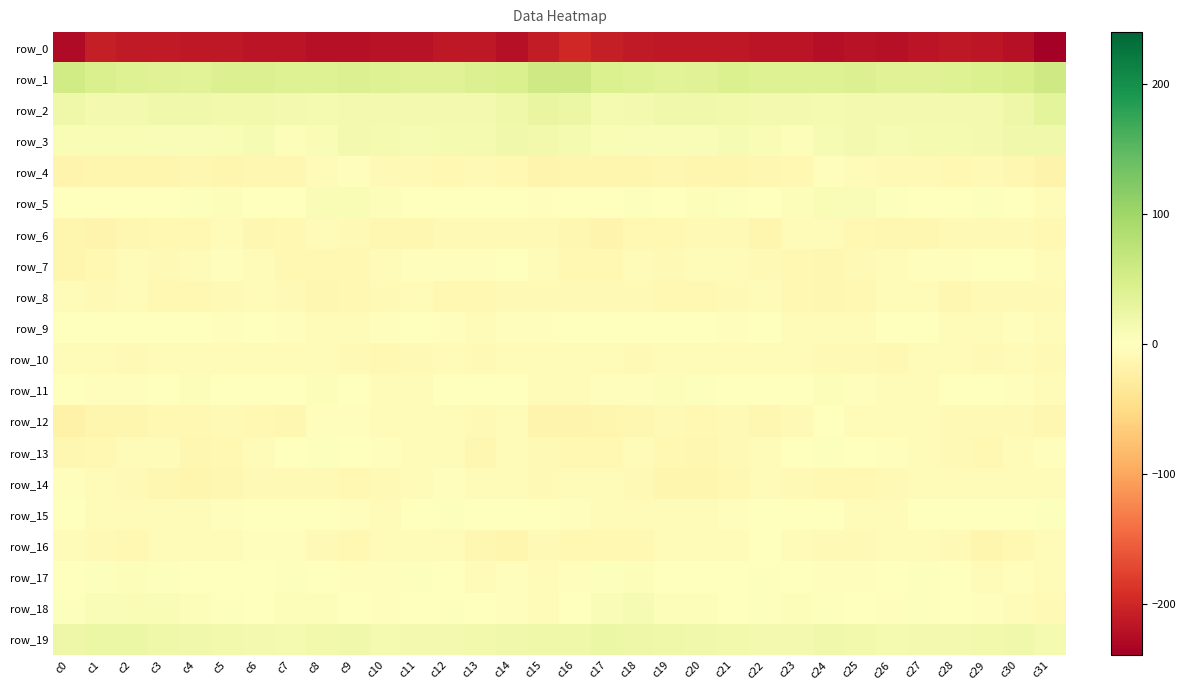

True or false: row_5 has a value of -0.1 at c28.

True